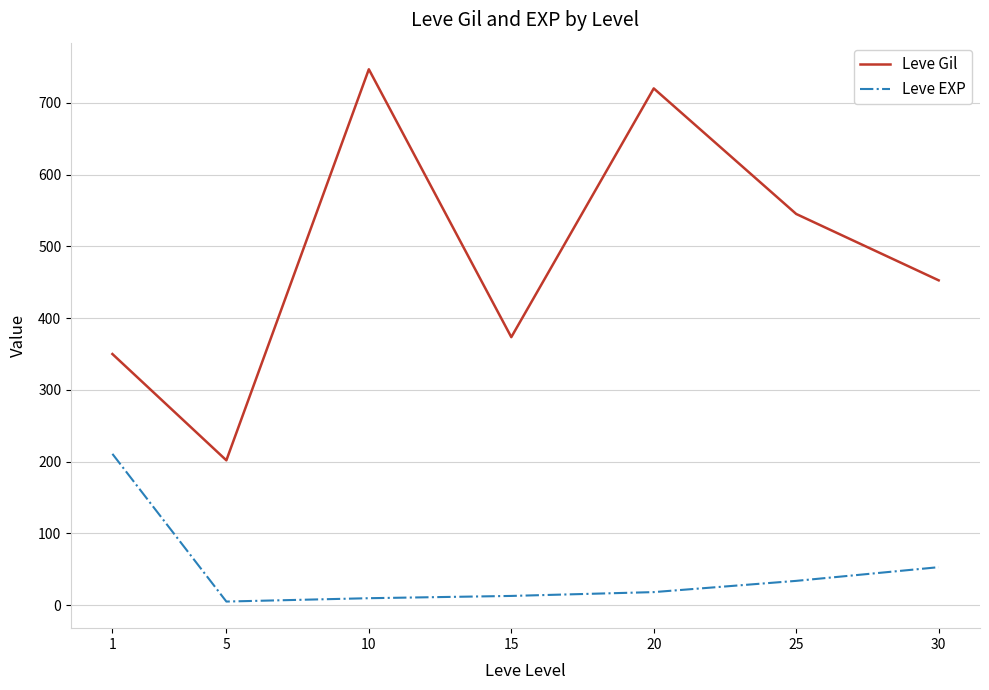

What are all the series names shown in the legend?

Leve Gil, Leve EXP